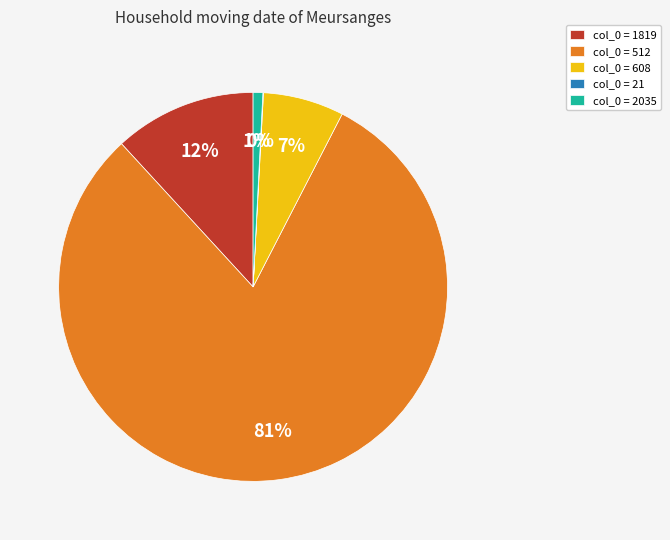

To the nearest percent, what is the average slice percentage?

20%